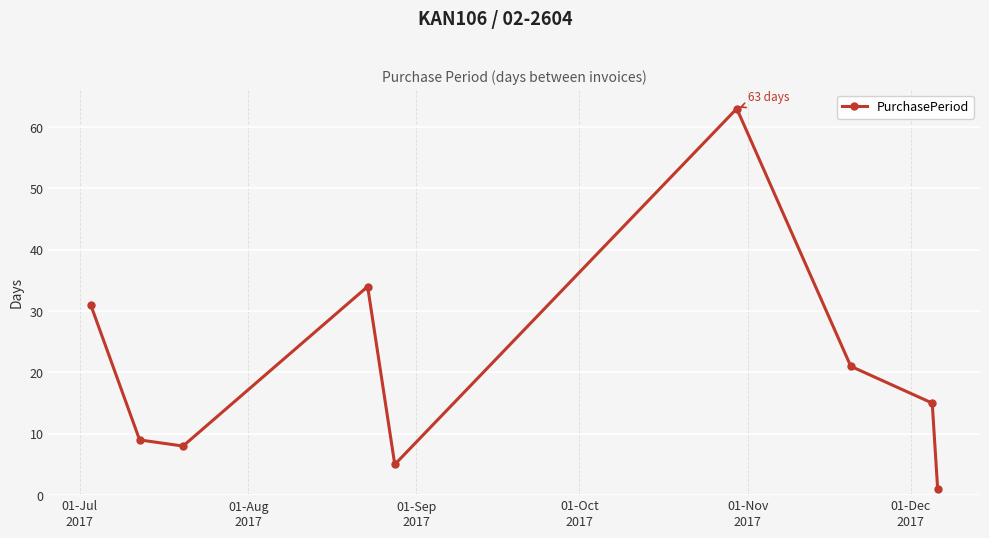

What is the value of the 2nd point from the left?

9